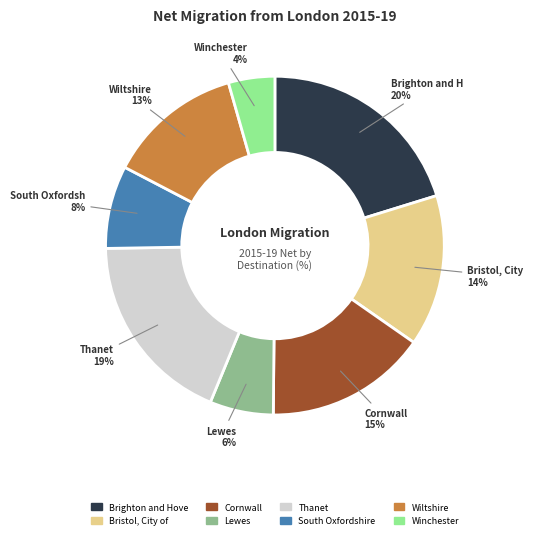

Do Cornwall and Winchester together represent more than half of the pie?

No